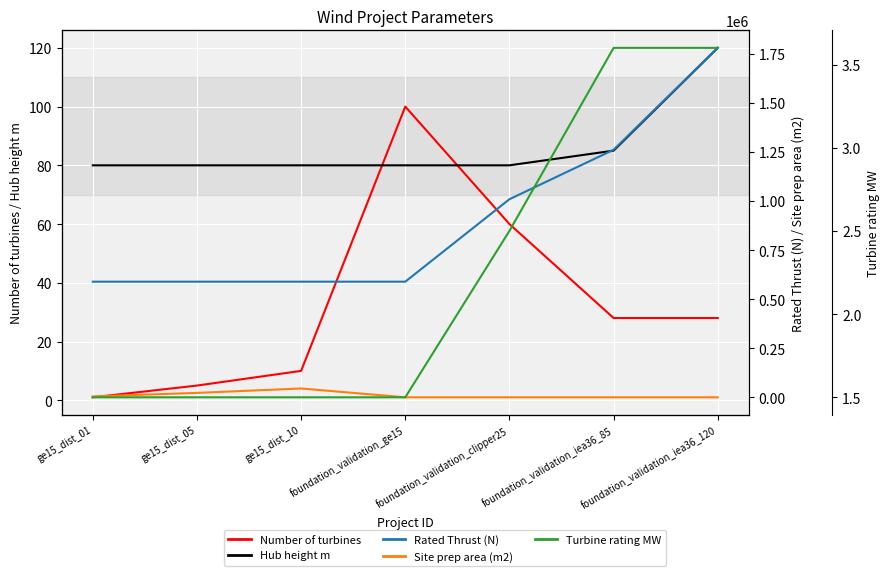

What value does the Turbine rating MW series have at ge15_dist_01?

1.5